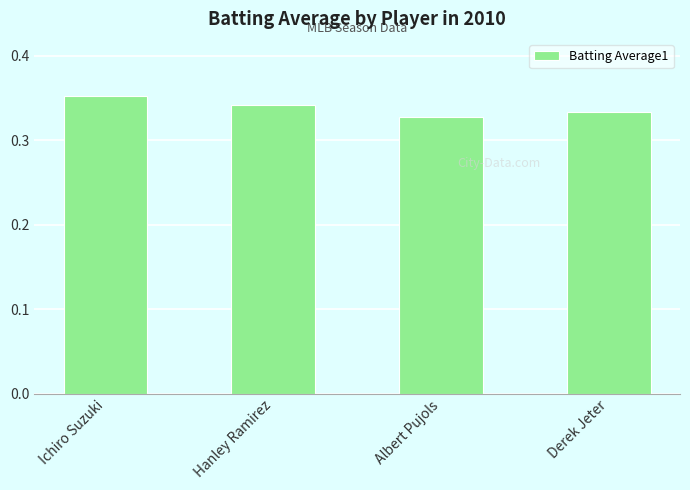

Does the chart contain stacked bars?

No